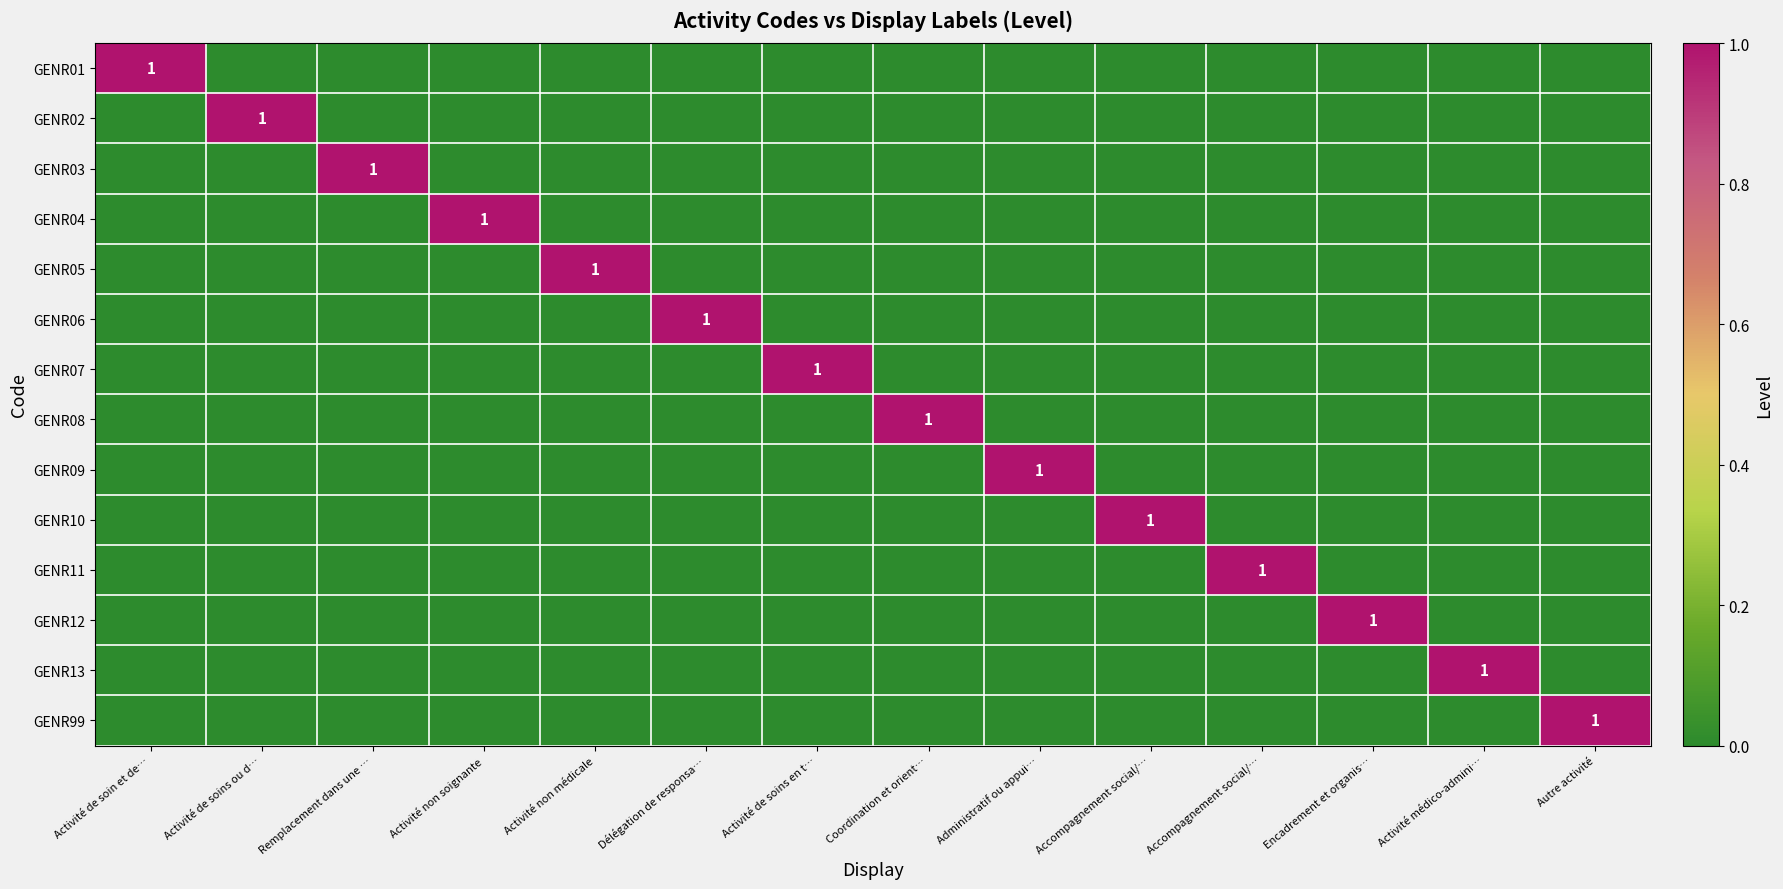

How many categories are shown in the chart?

14